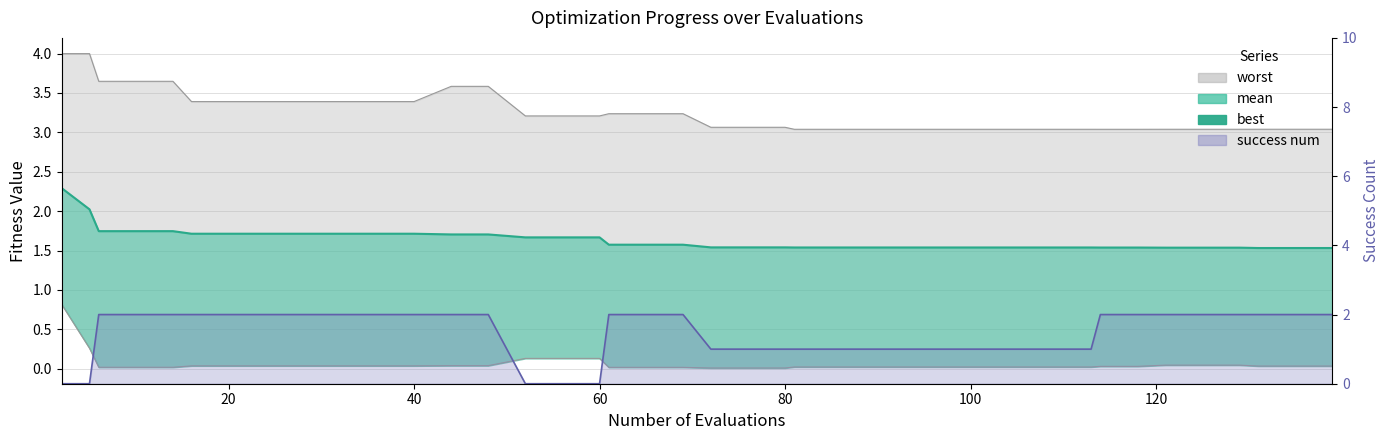

What is the total value across all series at 32?

7.1